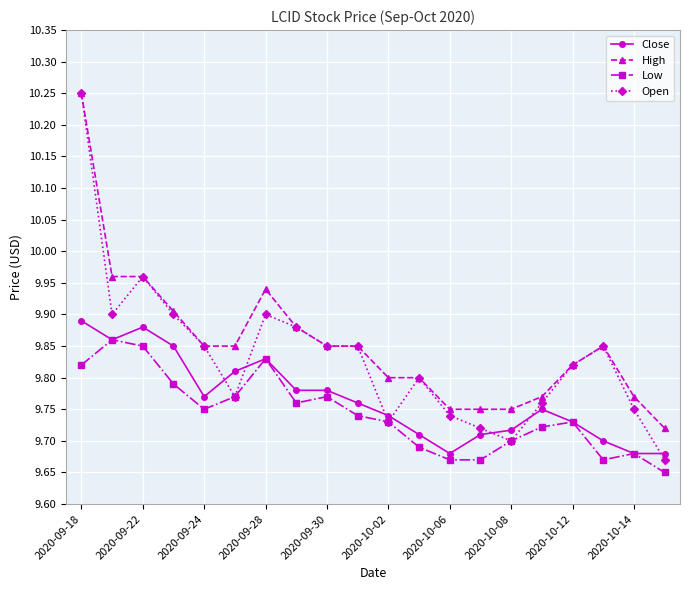

Which series has the largest total across all categories?

High